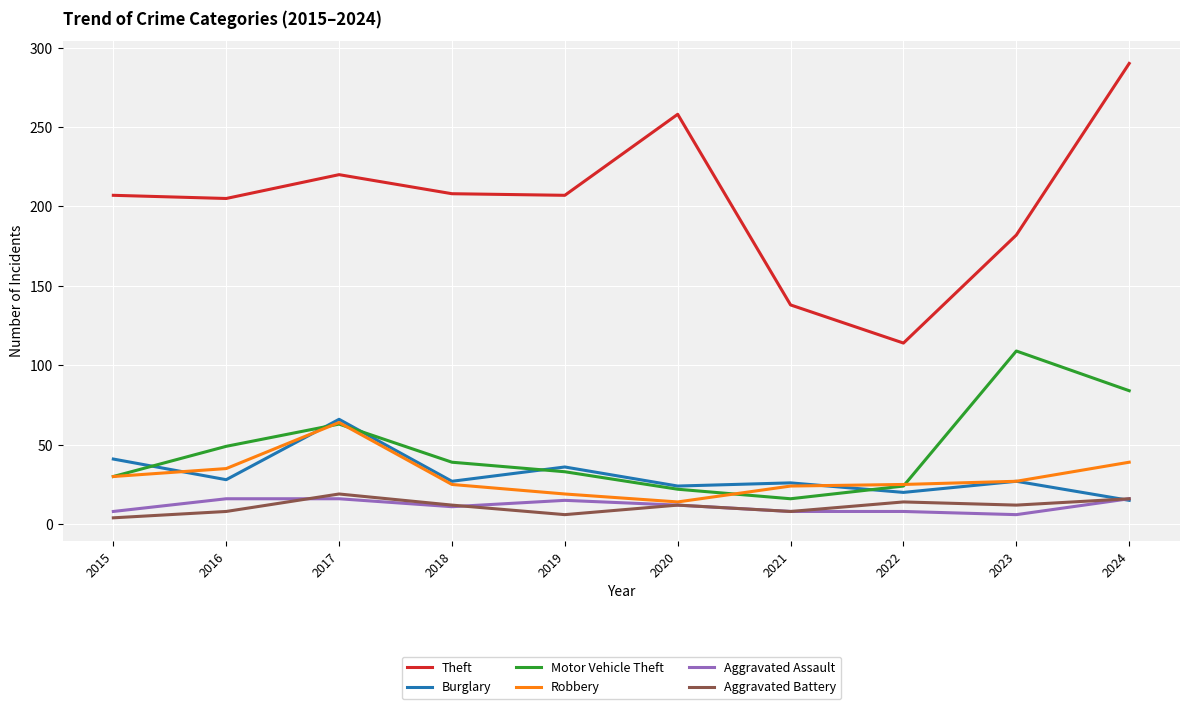

Which series has the largest range (max minus min)?

Theft